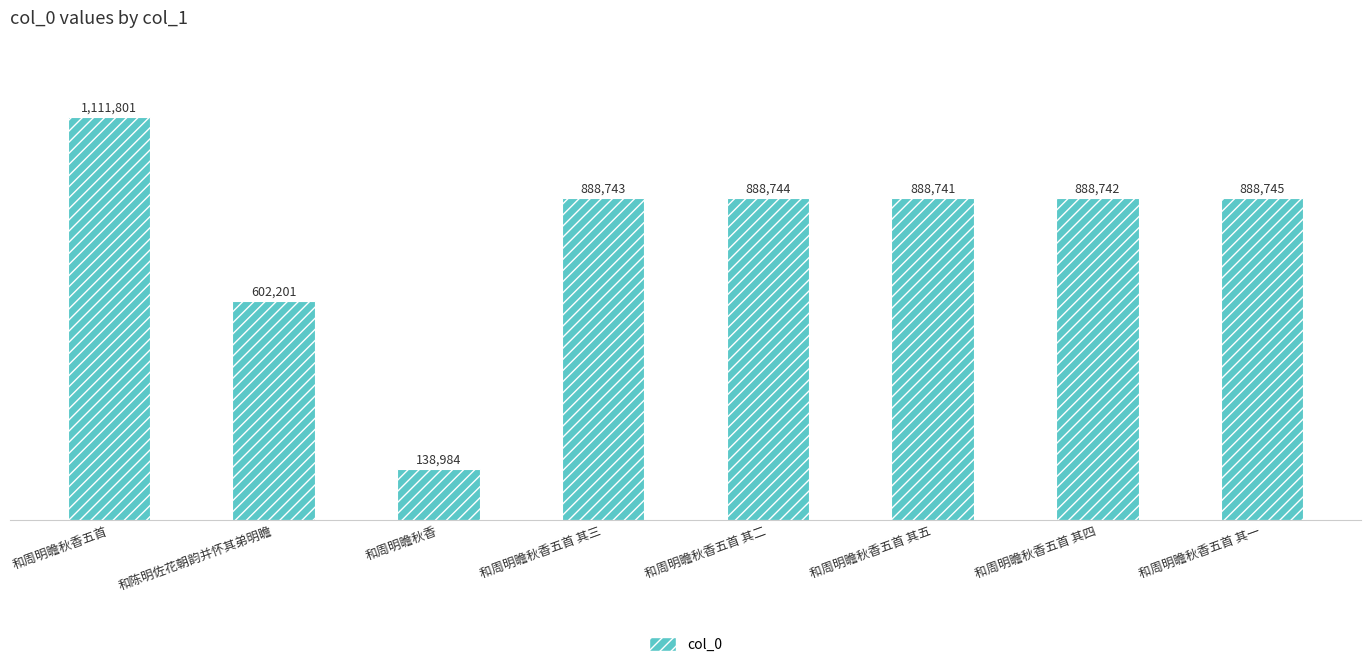

Does the chart contain any negative values?

No